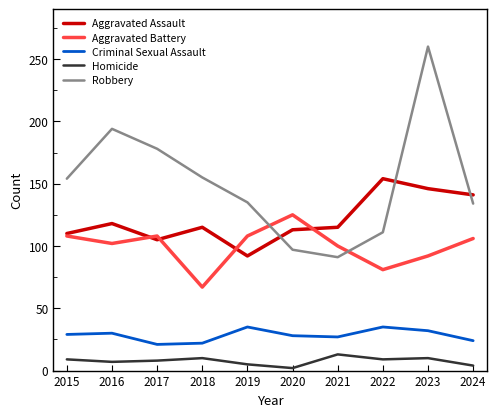

Is it true that Aggravated Battery equals 106 at 2024?

True